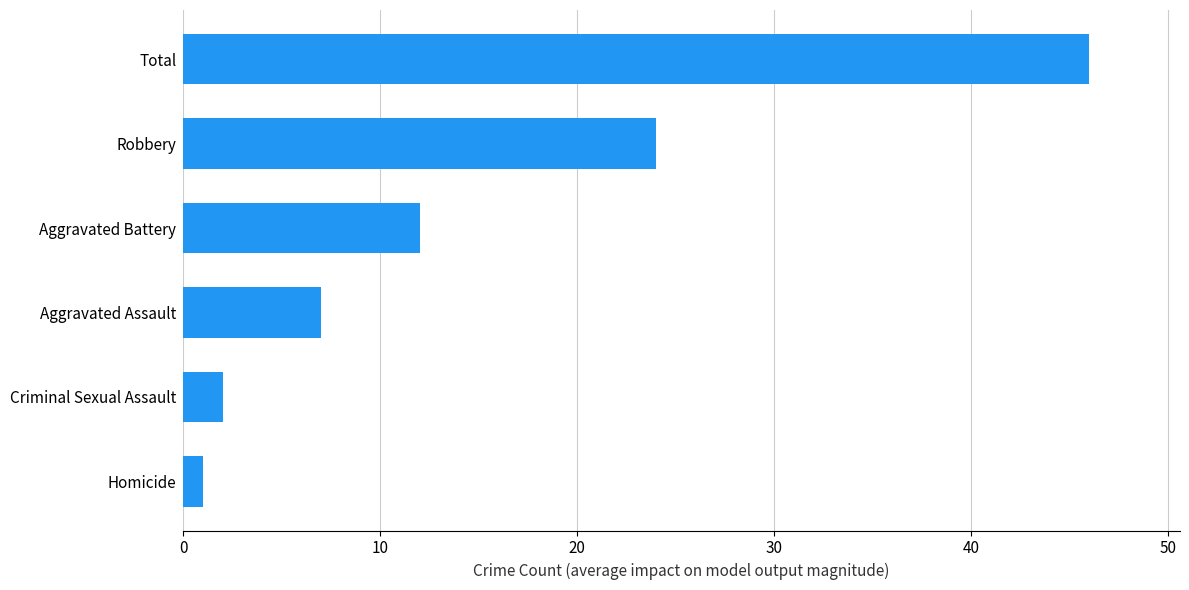

What is the sum of the values at Criminal Sexual Assault and Aggravated Battery?

14